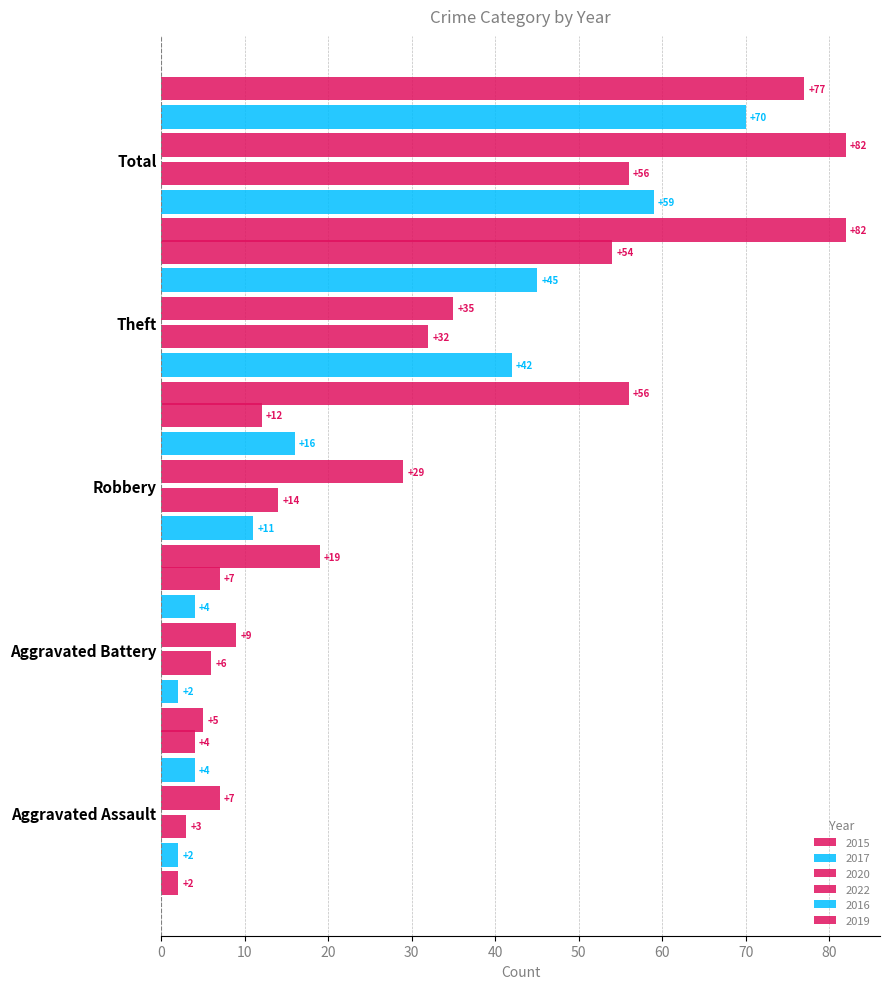

Where is 2019 nearest to the value 40?

Theft